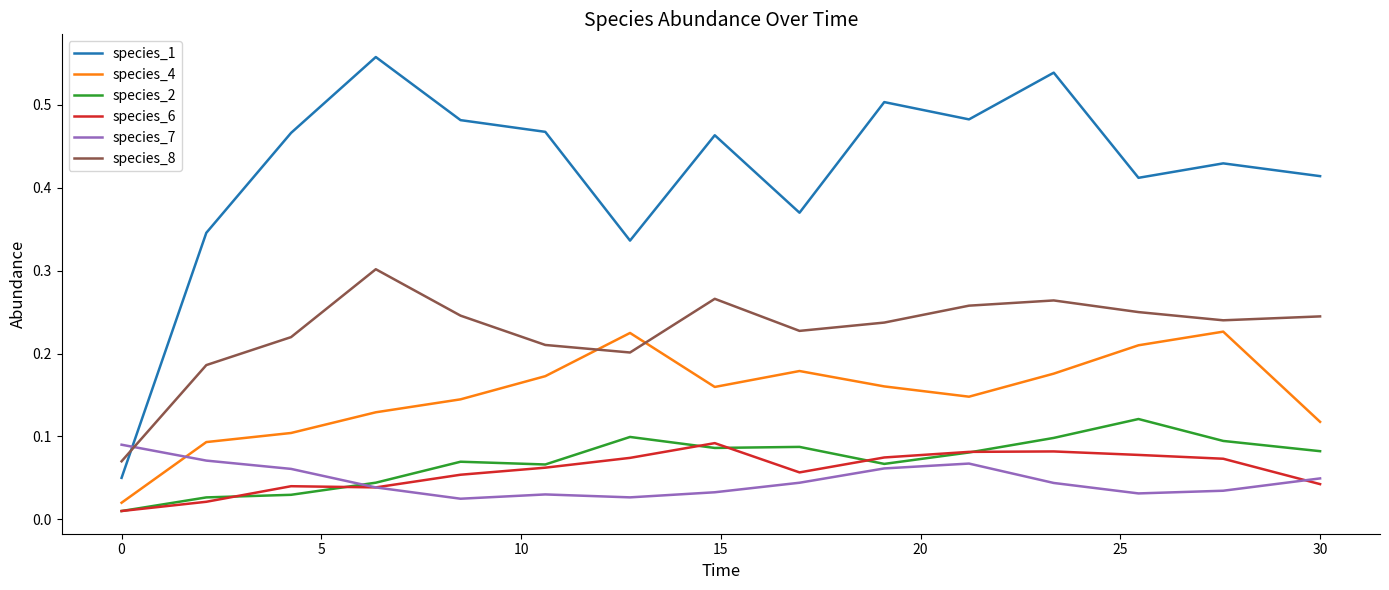

True or false: species_6 and species_1 cross at least once.

False